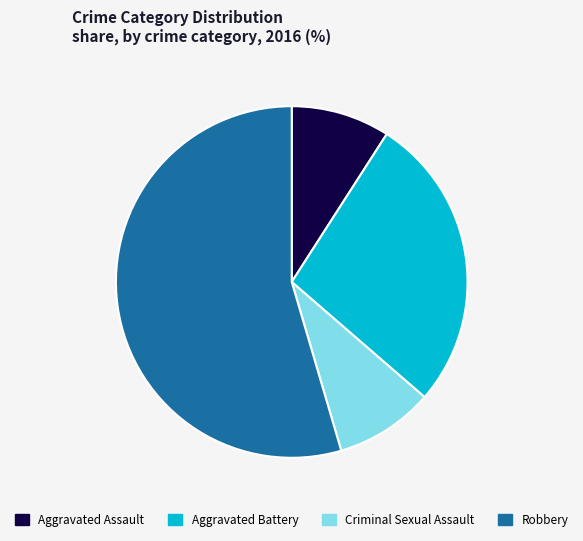

Count the number of slices in the pie.

4